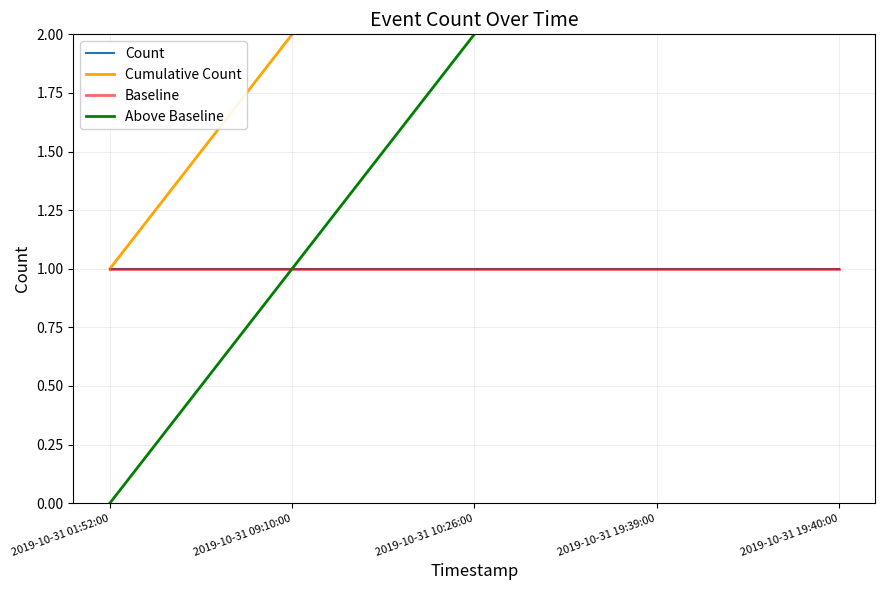

What value does the Cumulative Count series have at 2019-10-31 19:39:00?

4